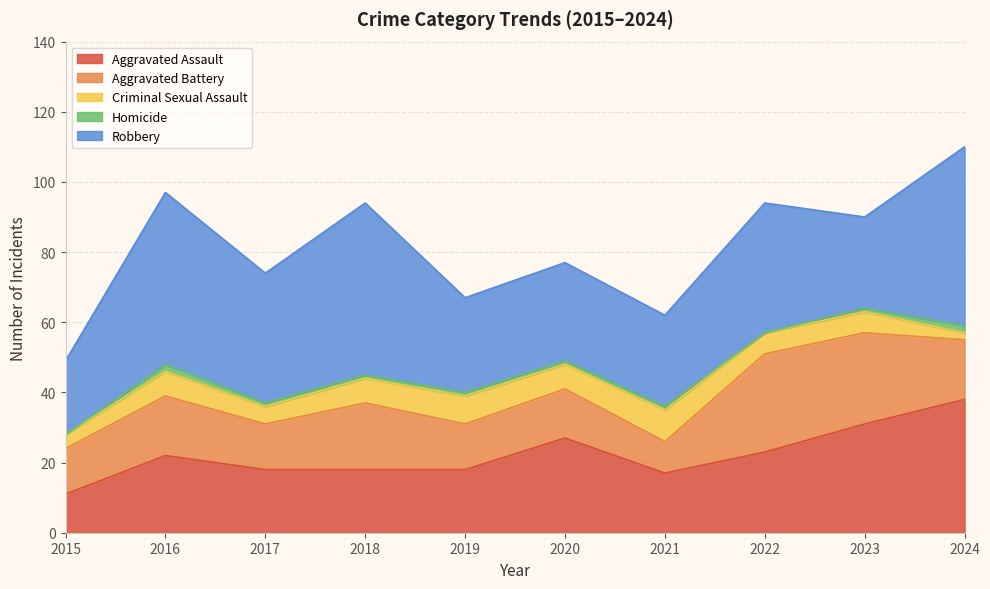

Rank the series by their maximum value, from highest to lowest.

Robbery, Aggravated Assault, Aggravated Battery, Criminal Sexual Assault, Homicide